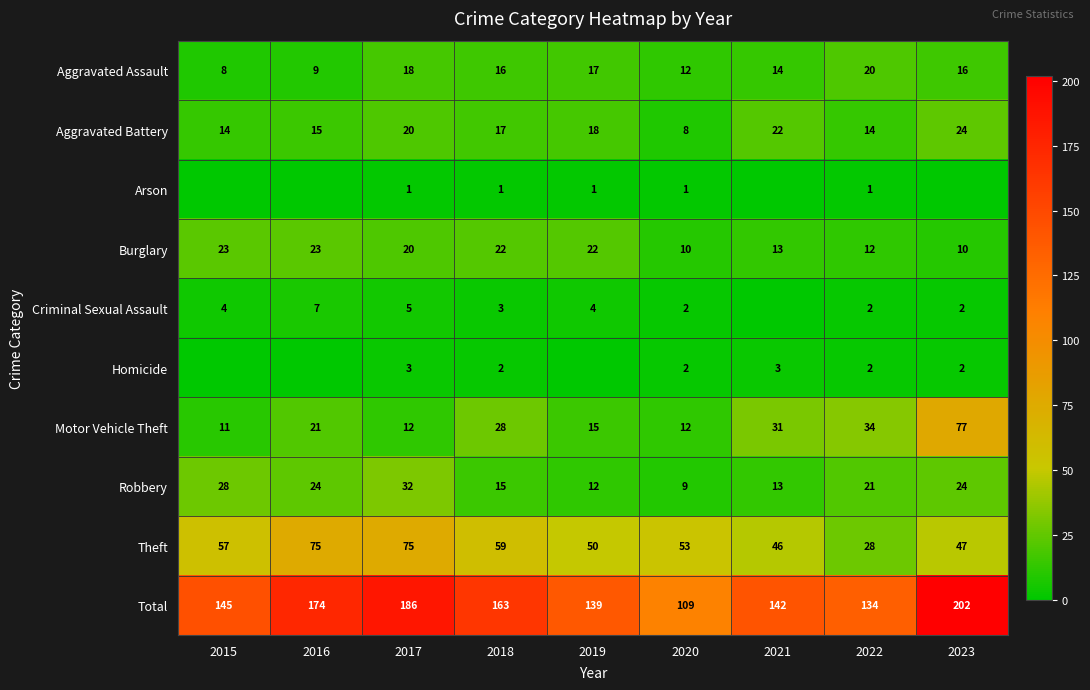

Which category has the lowest value across all series?

2015